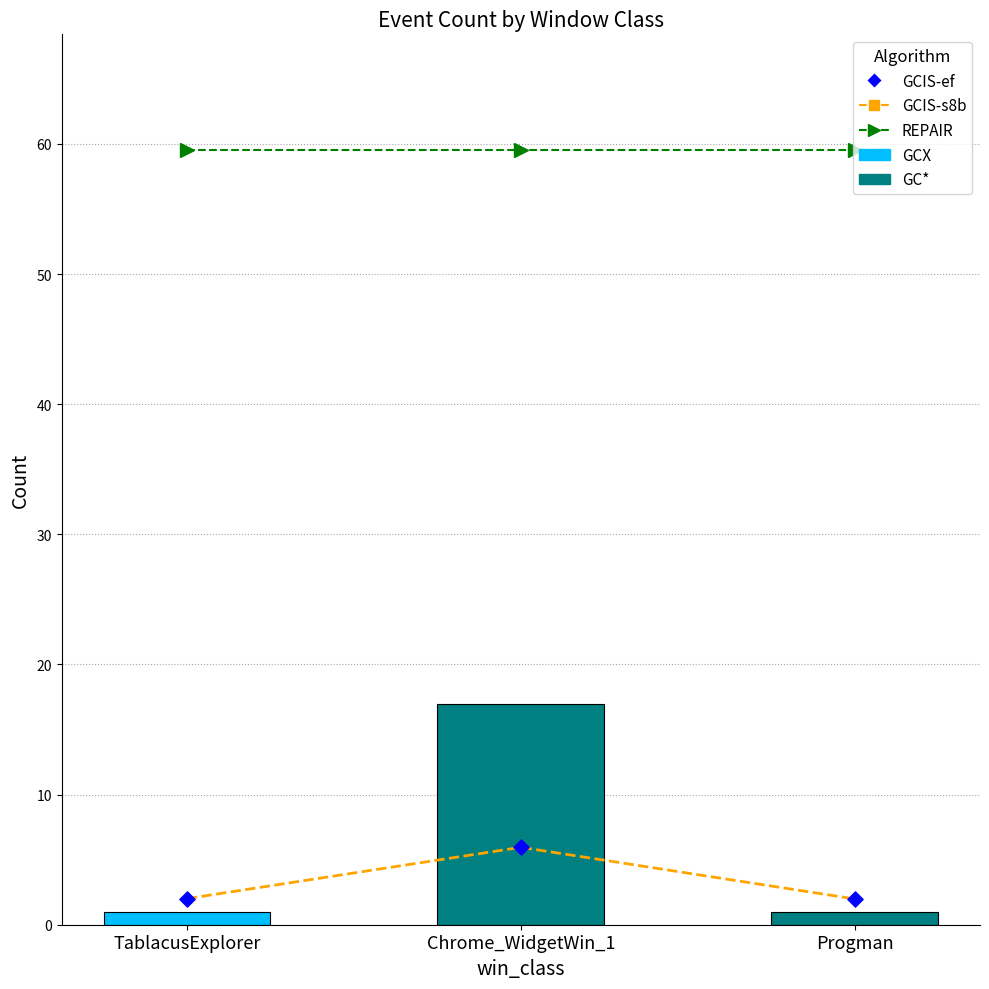

Which series has the largest total across all categories?

REPAIR